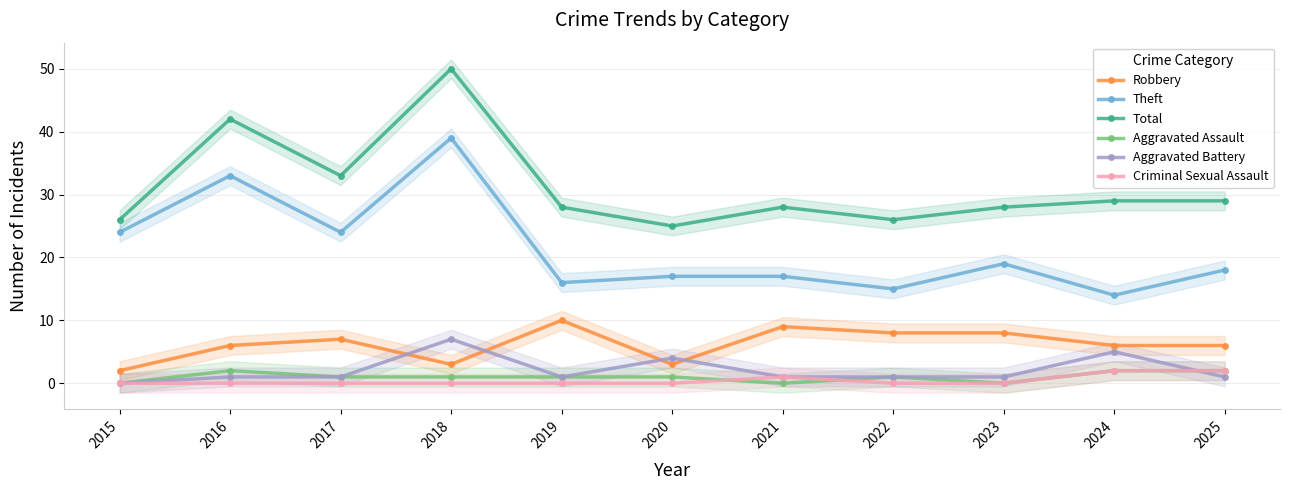

List the labels in order of Aggravated Assault value, largest first.

2016, 2024, 2025, 2017, 2018, 2019, 2020, 2022, 2015, 2021, 2023